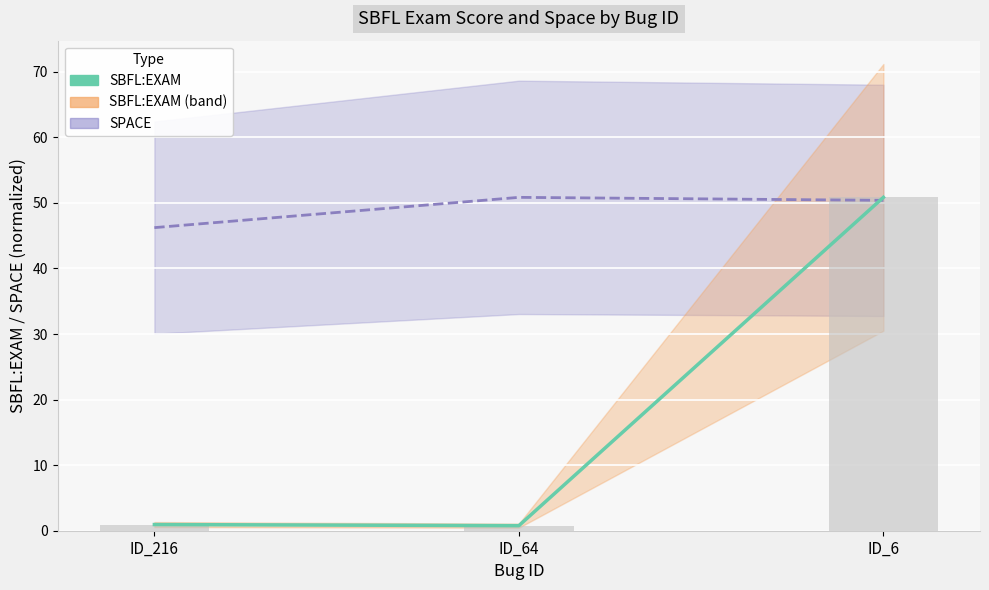

True or false: SBFL:EXAM (bar) has a value of 0.9 at ID_216.

True